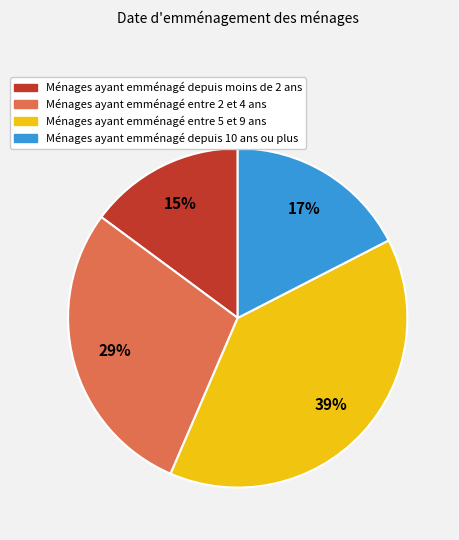

To the nearest percent, what percentage of the pie is Ménages ayant emménagé depuis 10 ans ou plus?

17%